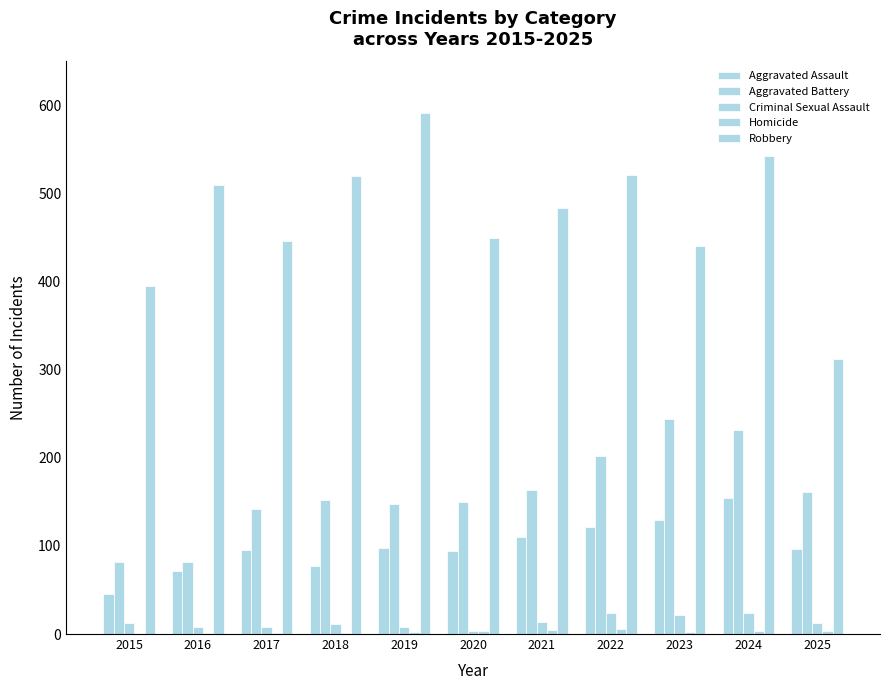

At which label does Criminal Sexual Assault first exceed 12?

2021